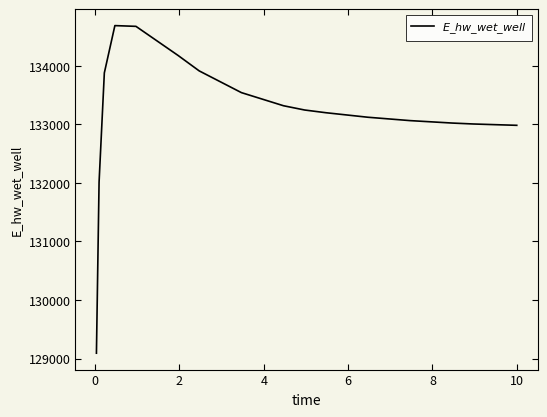

What is the smallest value displayed?

129092.0